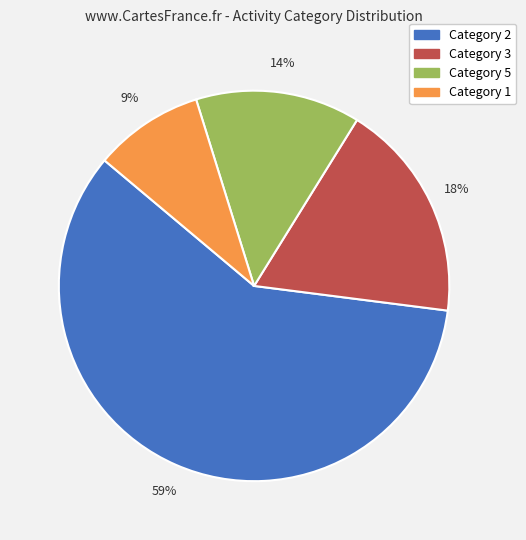

Count the number of slices in the pie.

4